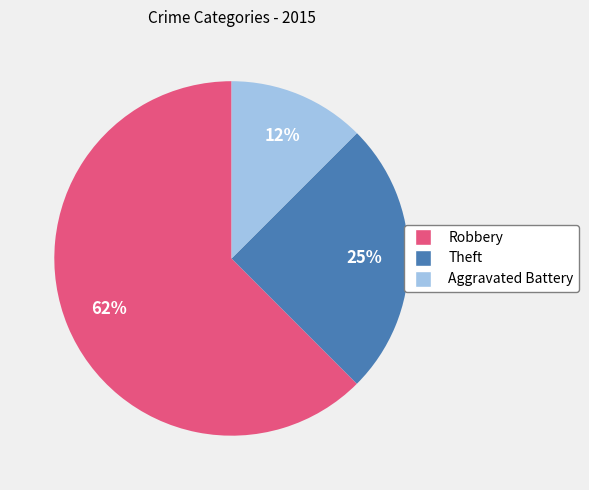

True or false: Theft accounts for 18% of the total.

False